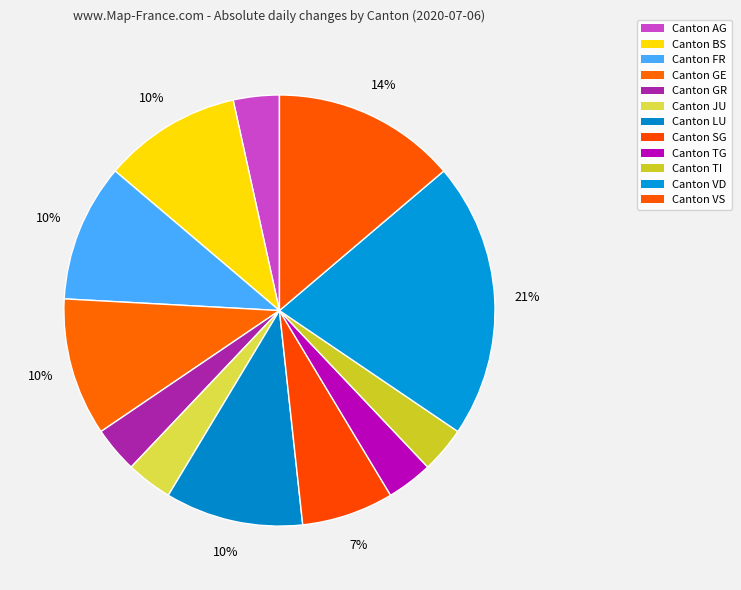

Count the number of slices in the pie.

12